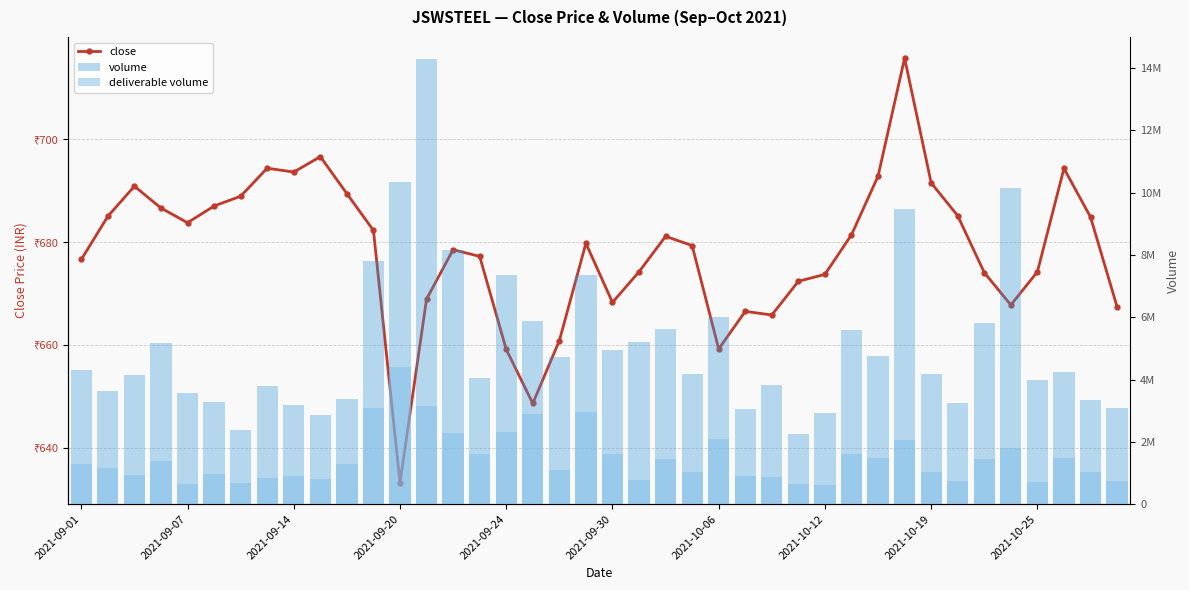

How many data points in close are less than 679?

19